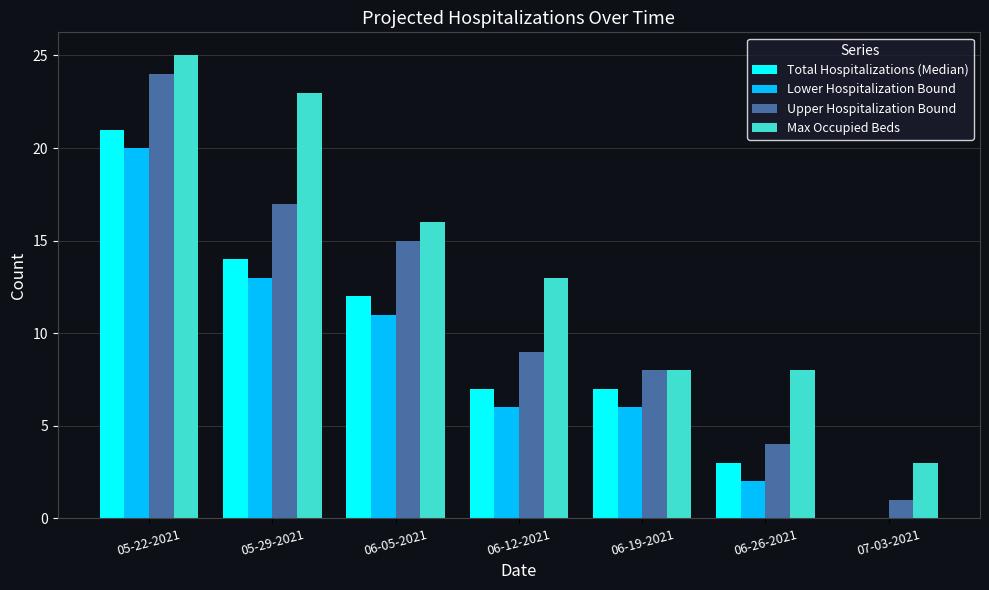

What is the sum of all Lower Hospitalization Bound values?

58